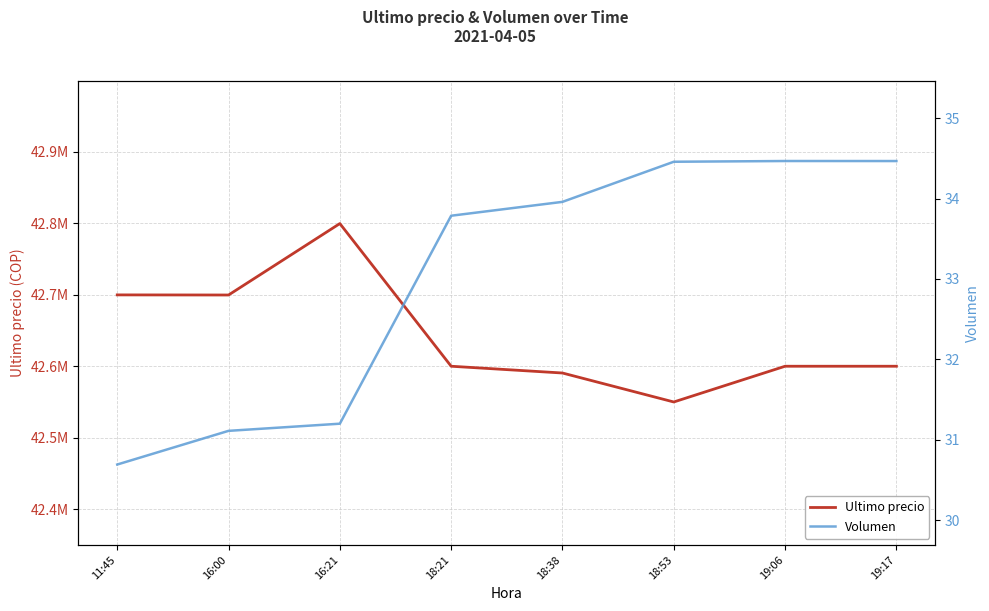

Reading left to right, what are all the values shown in this chart?

Ultimo precio: 42699809.0	42699652.0	42799603.0	42600000.0	42590528.0	42550000.0	42600000.0	42599999.0
Volumen: 30.7	31.1	31.2	33.8	34.0	34.5	34.5	34.5